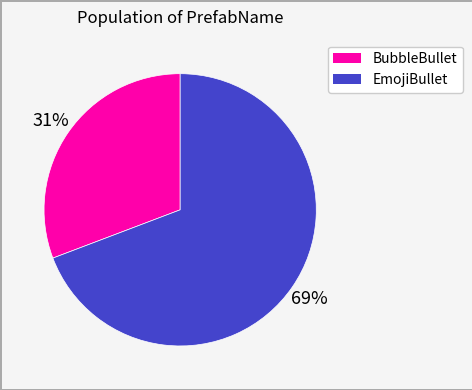

How many slices are in this pie chart?

2